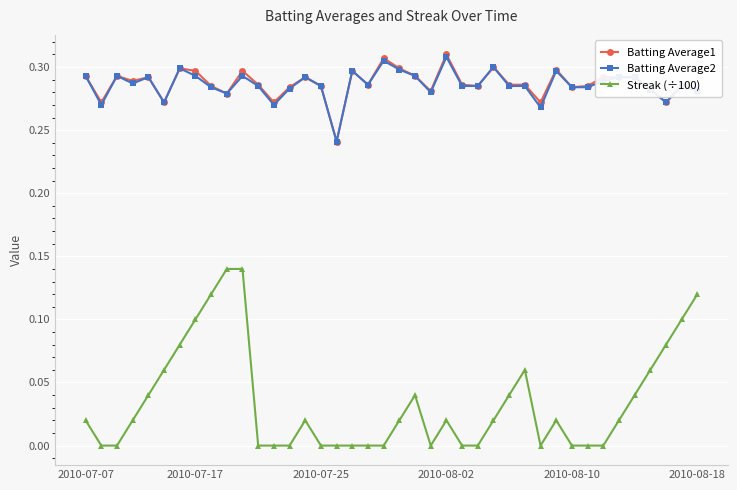

True or false: Streak (÷100) and Batting Average1 intersect in this chart.

False